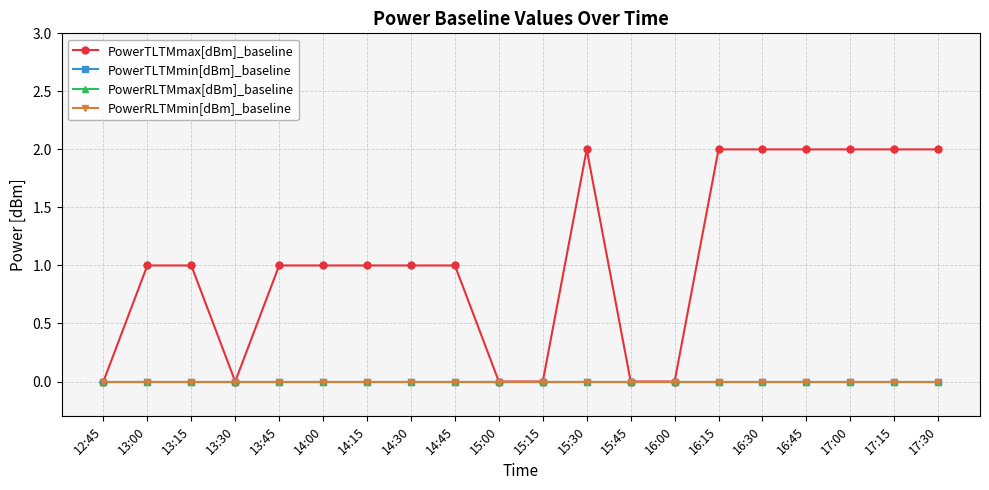

Is this an area chart (filled region under the line)?

No